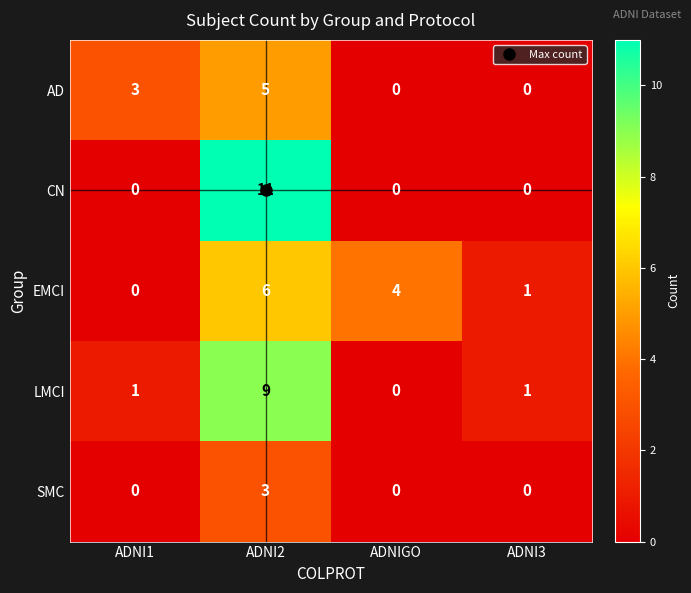

How many categories are shown in the chart?

4